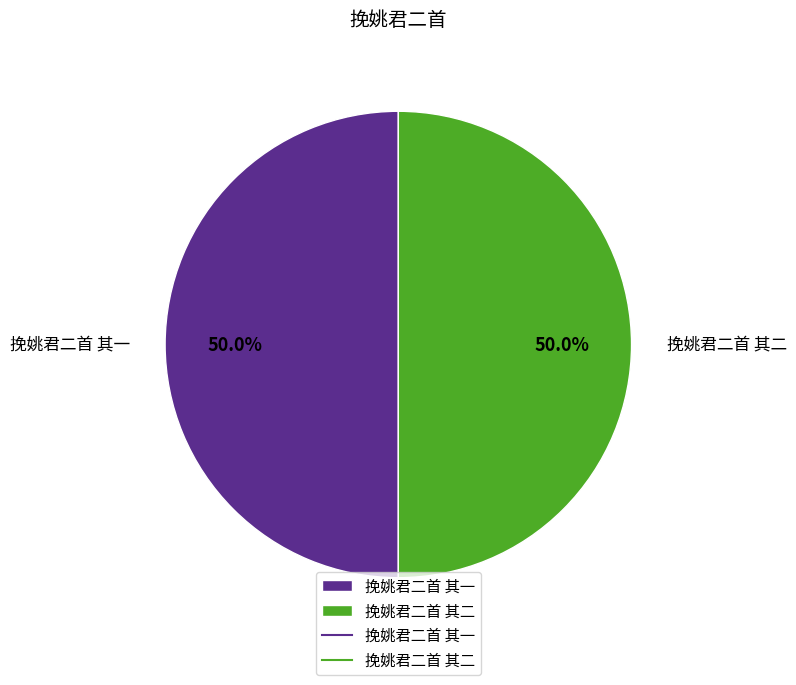

Count the number of slices in the pie.

2